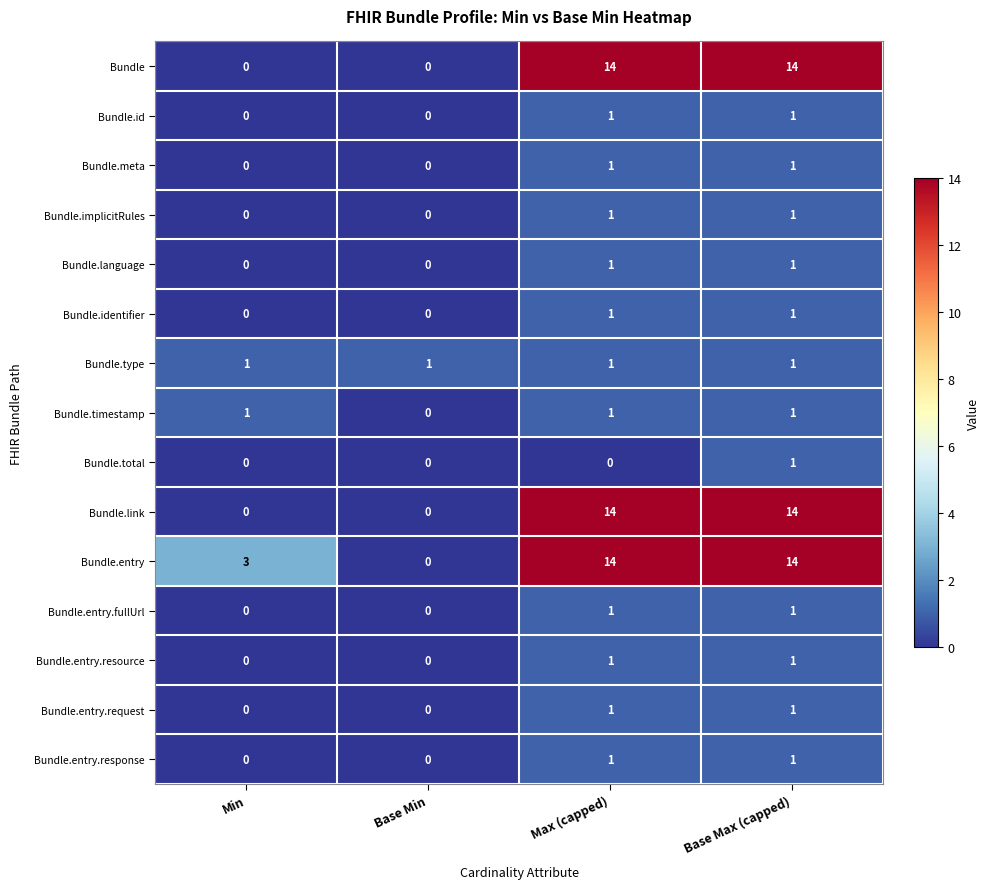

The value of Bundle.entry.response at Max (capped) is 2. True or false?

False